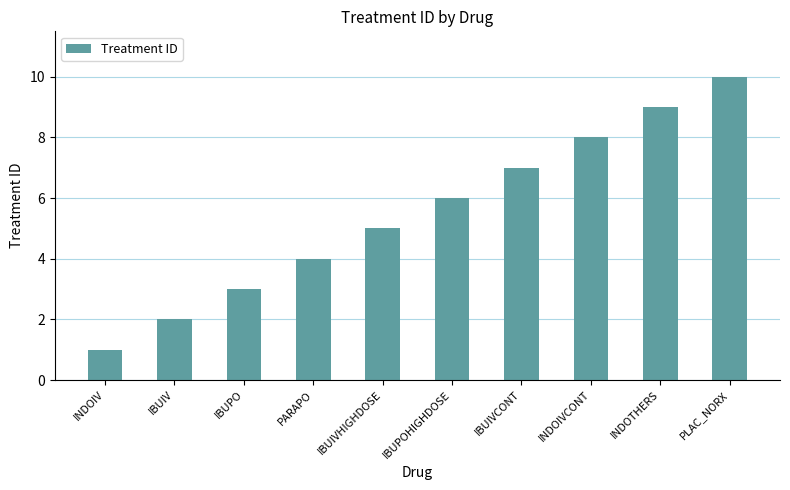

Reading left to right, what are all the values shown in this chart?

1	2	3	4	5	6	7	8	9	10